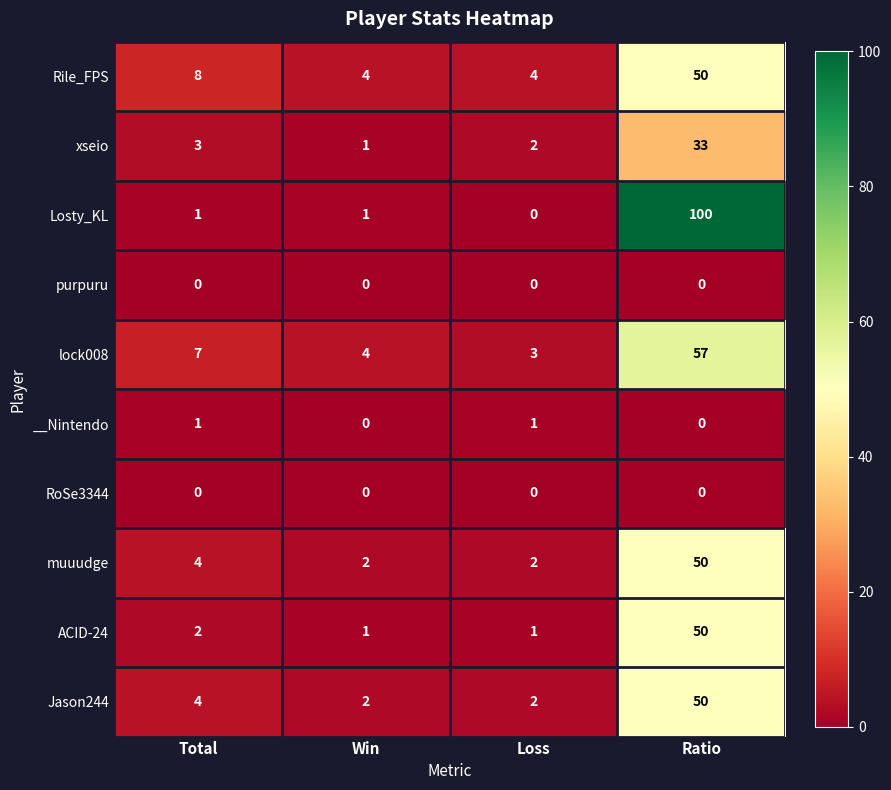

What is the maximum value shown in the chart?

100